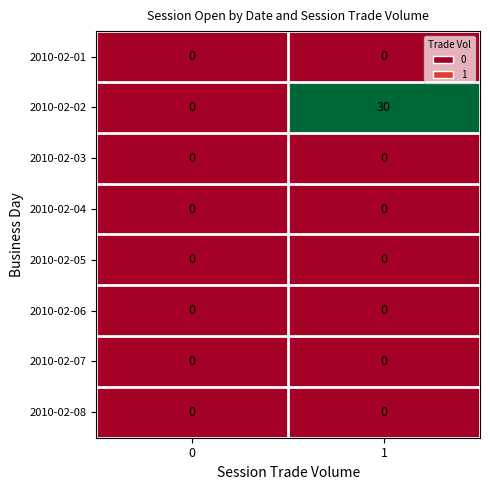

At how many categories does at least one series exceed 8?

1